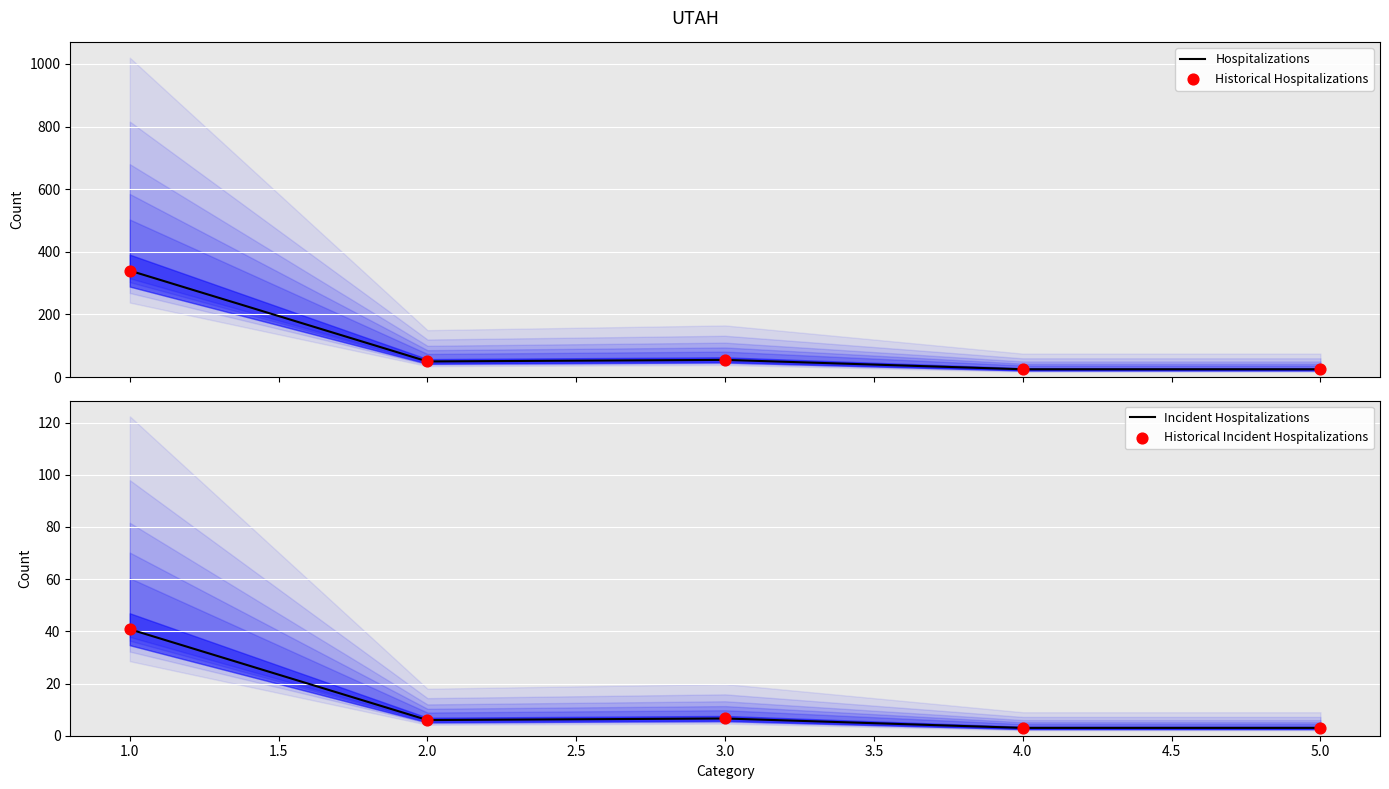

Which series reaches the minimum Y coordinate?

Incident Hospitalizations